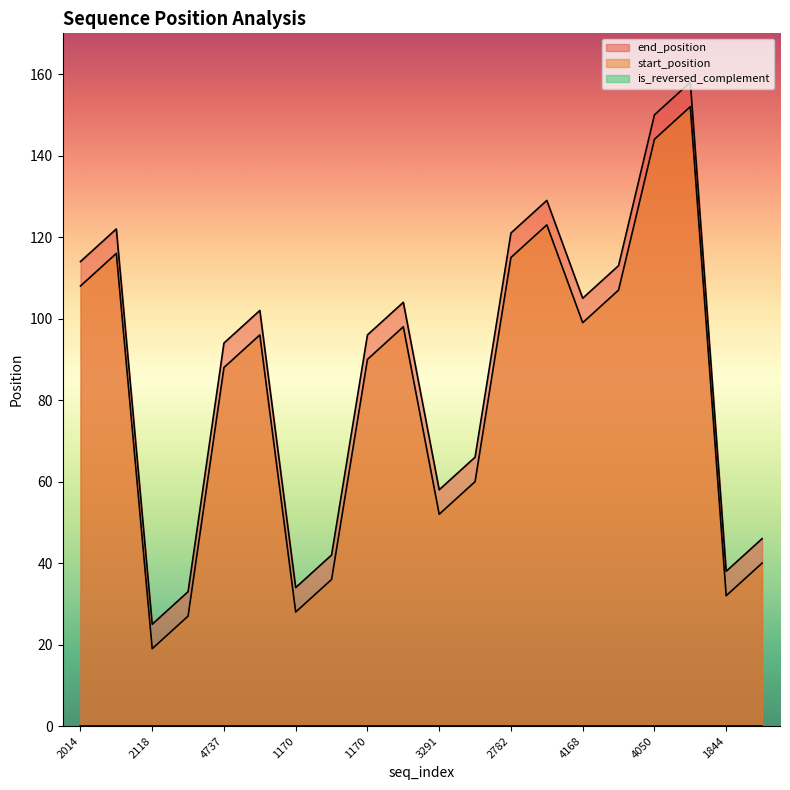

What is the label of the 17th point from the right?

2118